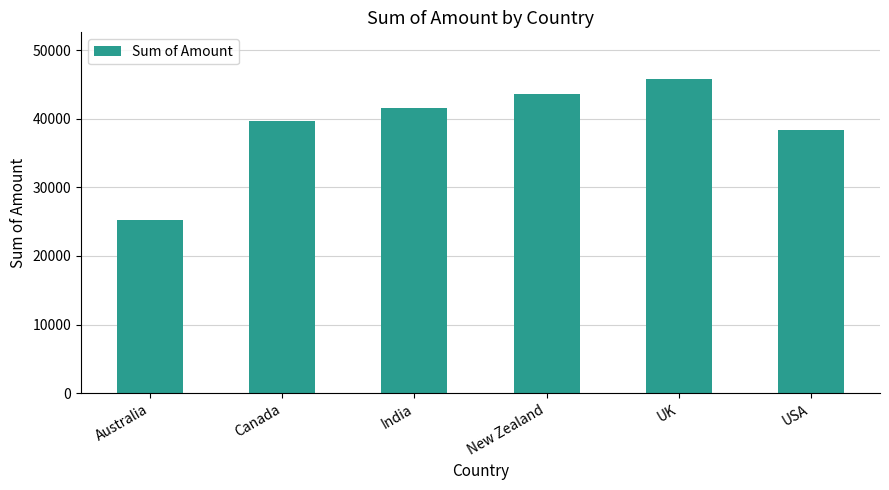

Reading right to left, list all the values displayed in this chart.

38325	45752	43568	41559	39620	25221